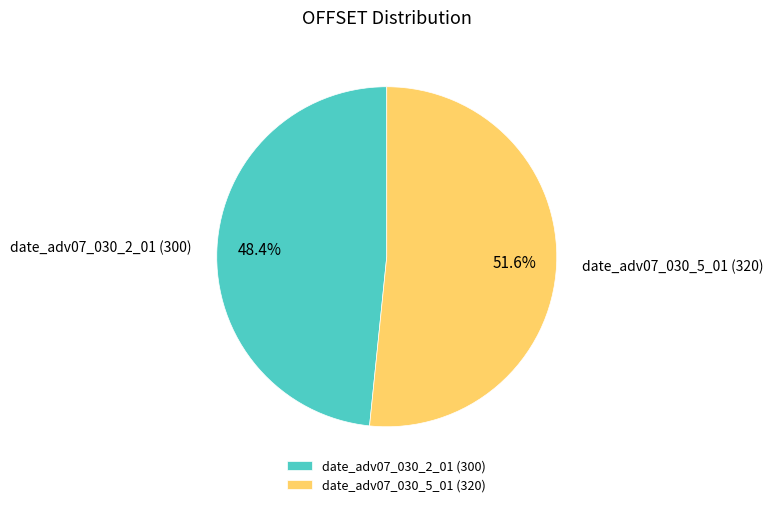

The date_adv07_030_5_01 slice represents 57% of the pie. True or false?

False